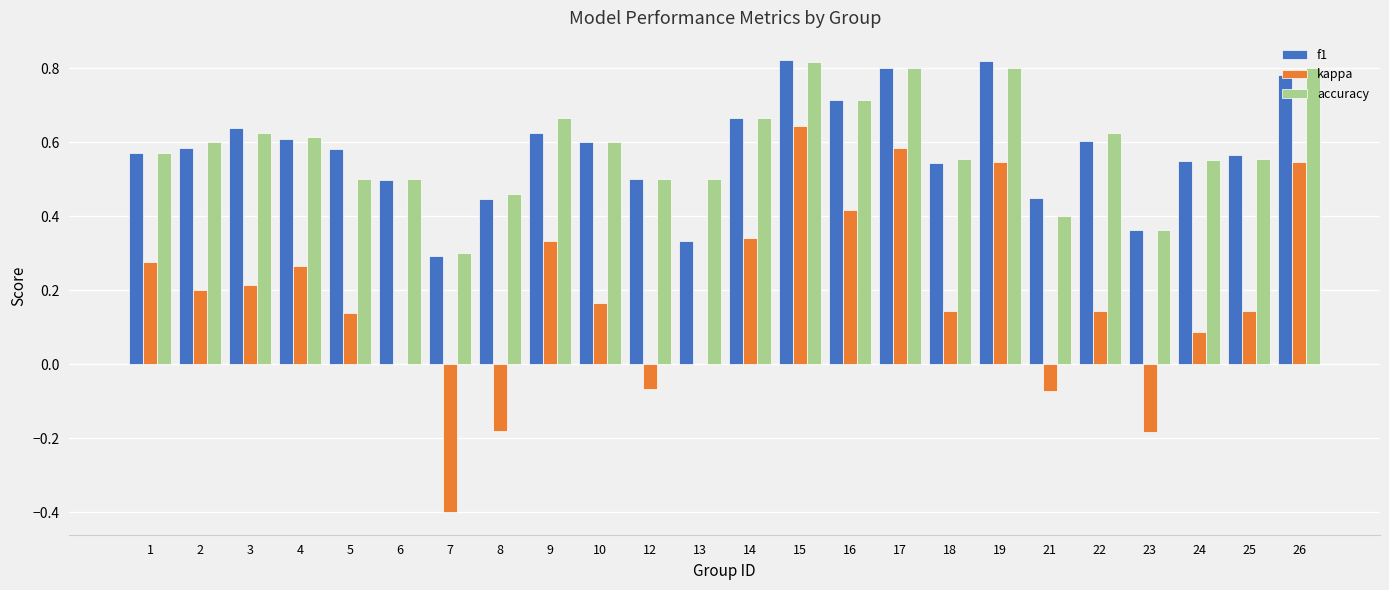

What is the sum of all f1 values?

14.0